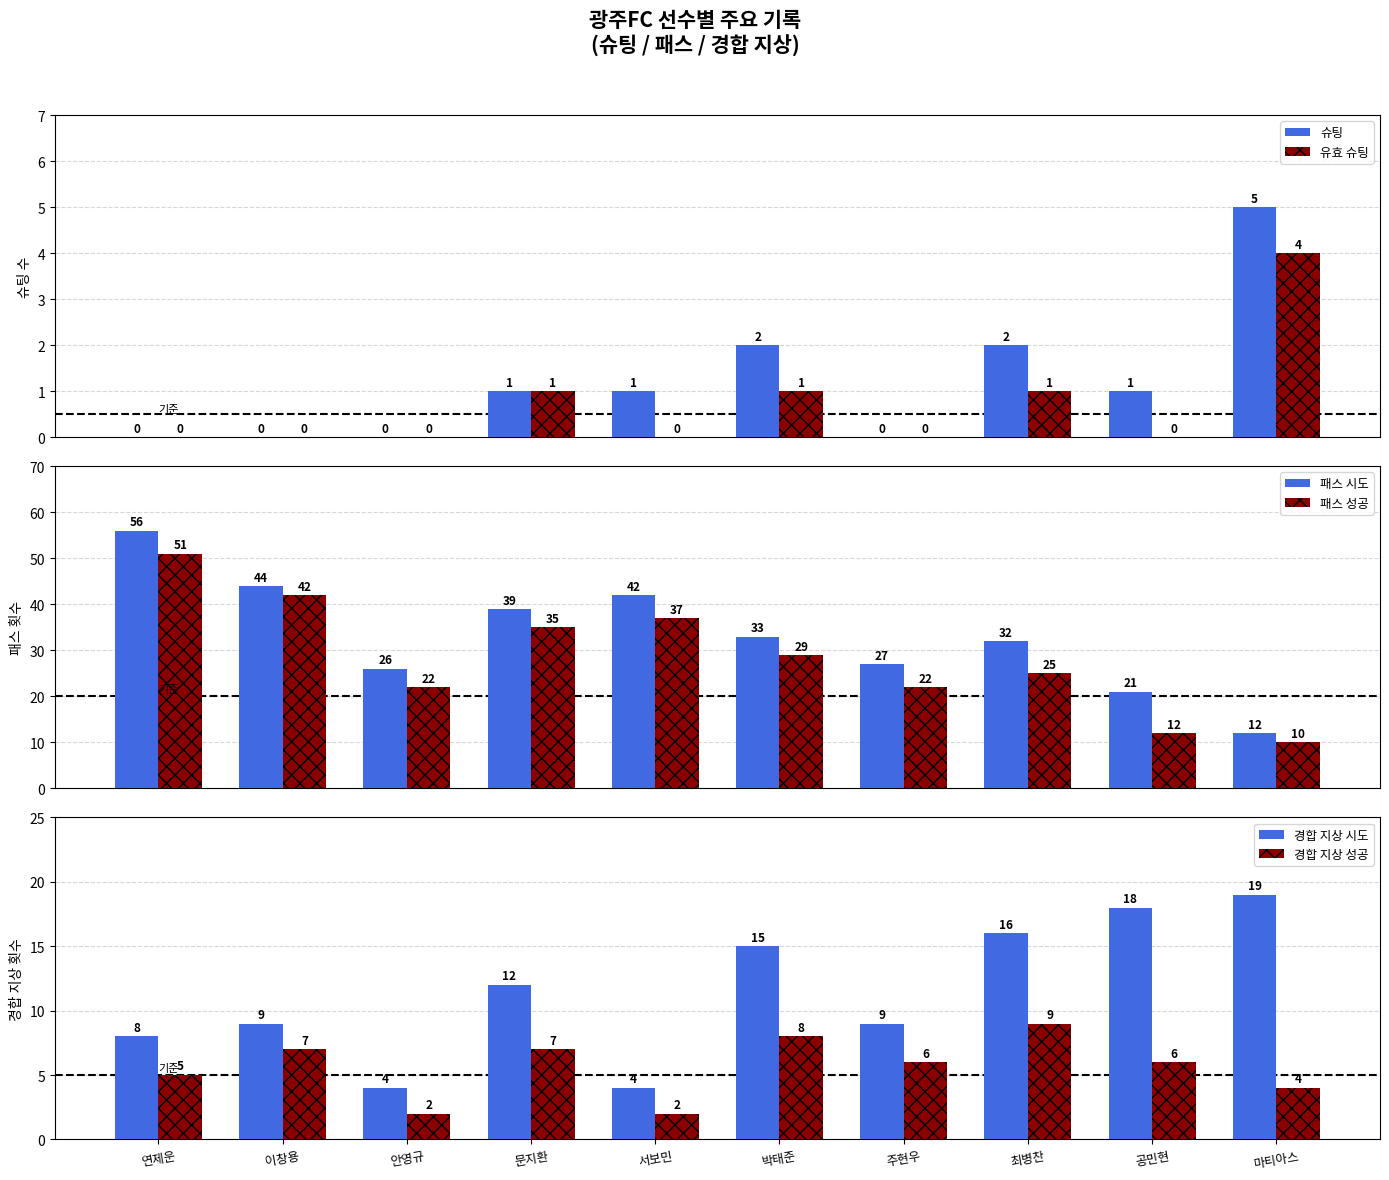

Is it true that 슈팅 equals 2 at 서보민?

False